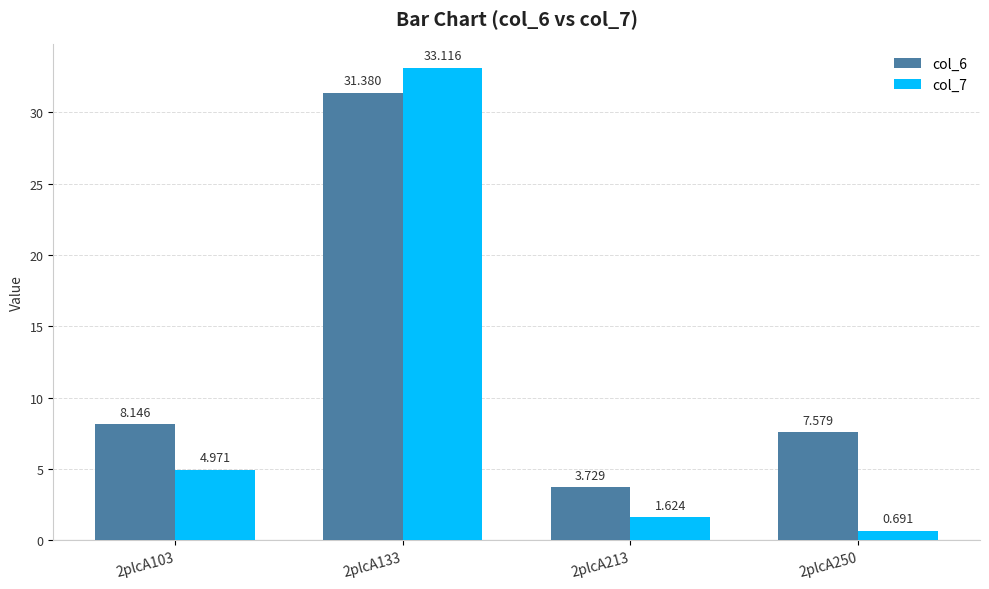

What is the sum of all col_7 values?

40.4